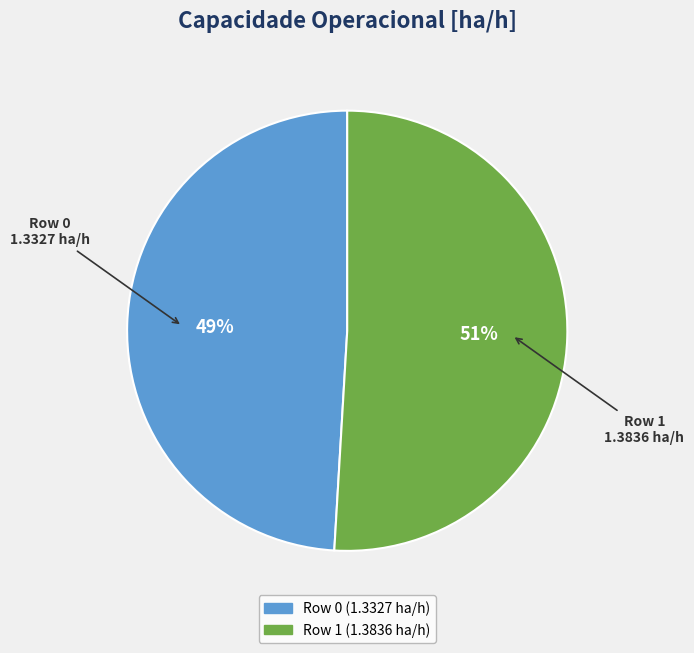

To the nearest percent, what is the difference between the largest and smallest slice percentages?

2%